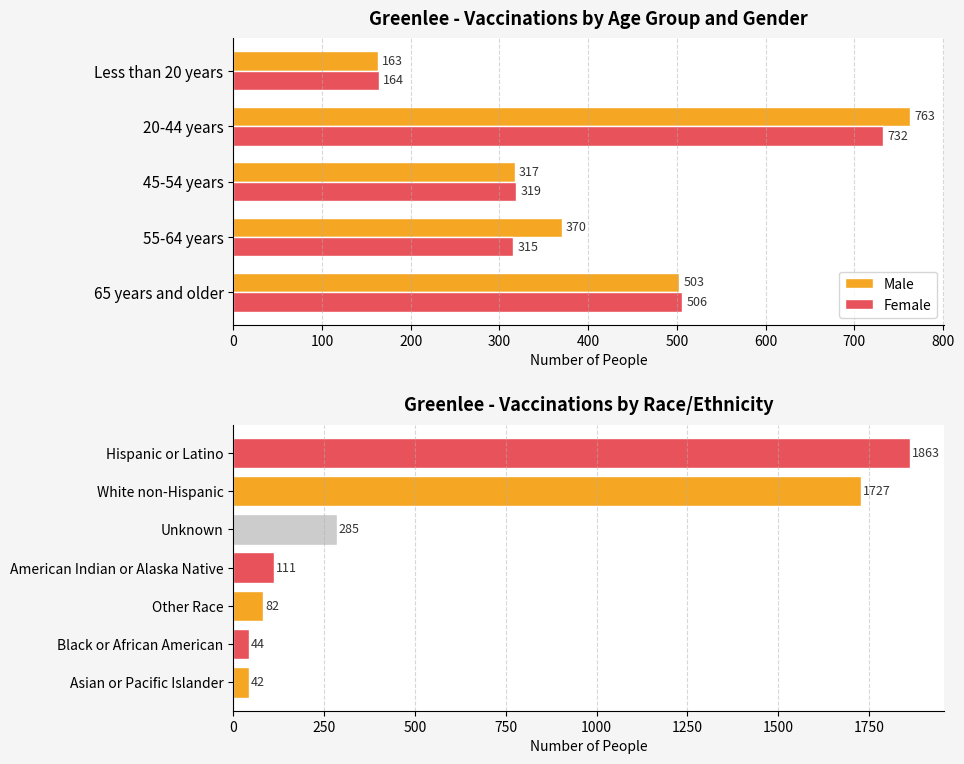

Count the number of categories in the chart.

5